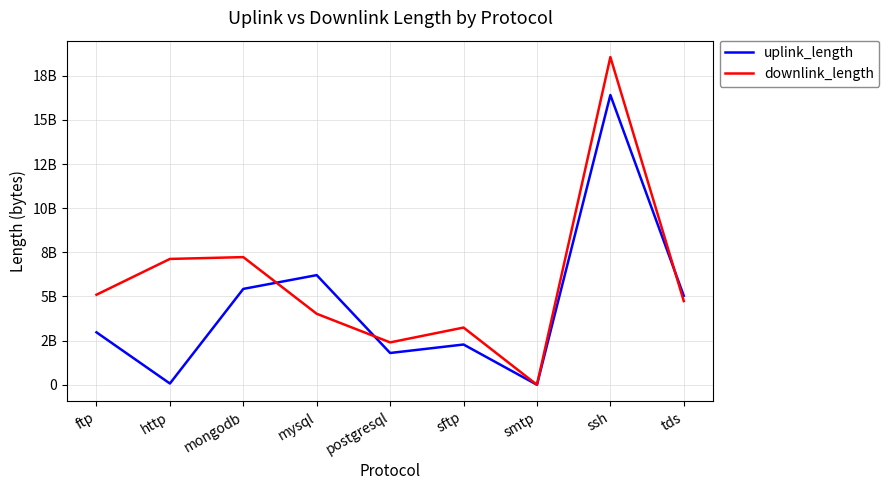

Where is the first local maximum for uplink_length?

mysql